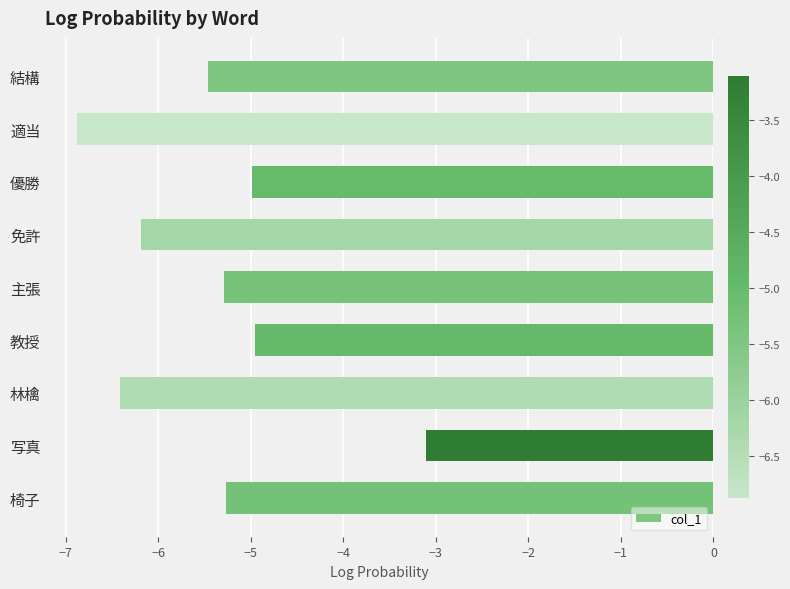

Is it true that the value at 主張 is -7.4?

False